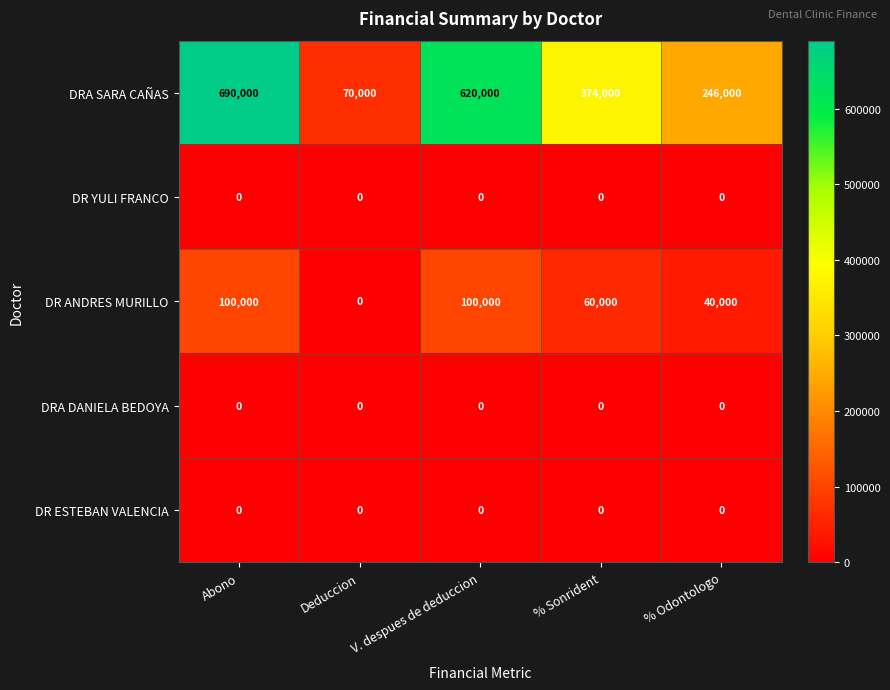

Is it true that DR ANDRES MURILLO equals 66791 at V. despues de deduccion?

False